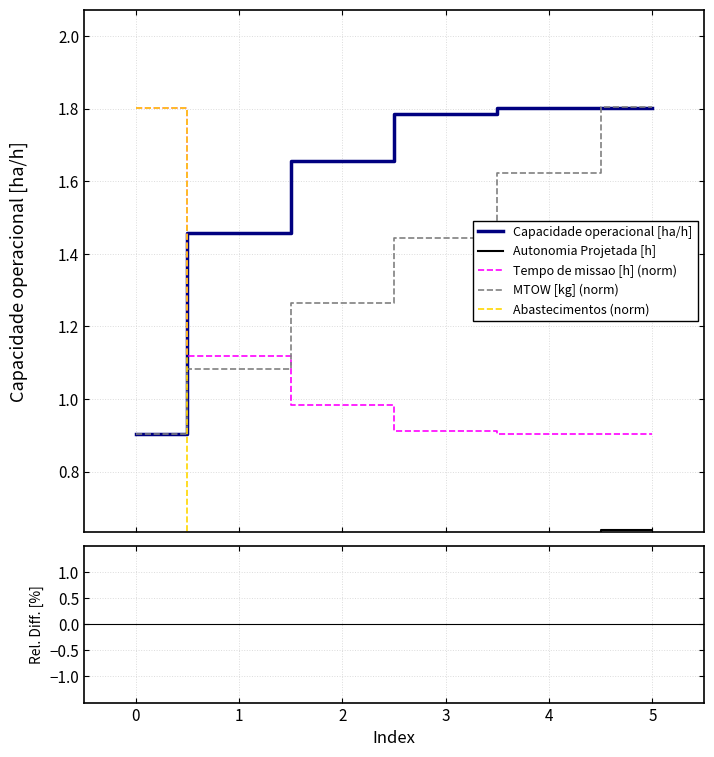

How many times do Tempo de missao [h] (norm) and Capacidade operacional [ha/h] cross each other?

1